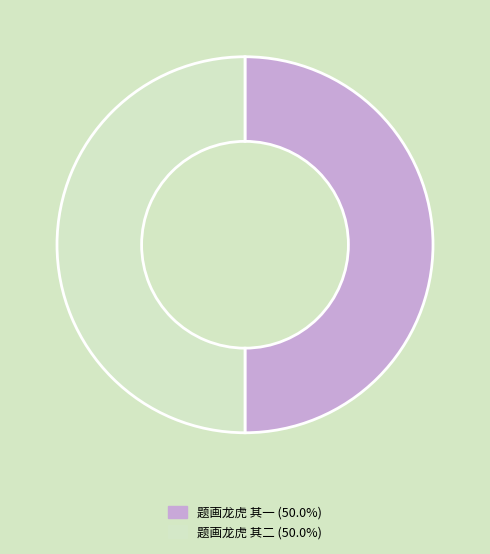

Do 题画龙虎 其二 (50.0%) and 题画龙虎 其一 (50.0%) together represent more than half of the pie?

Yes